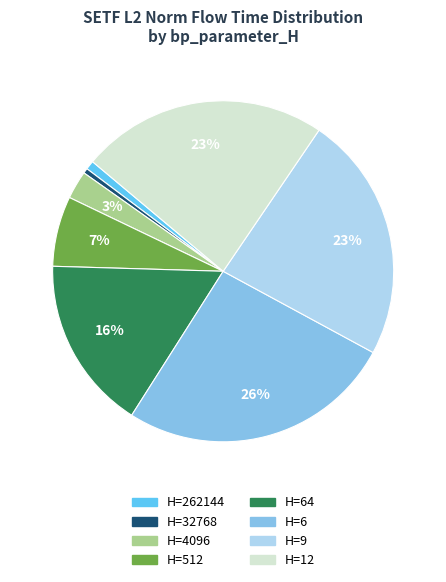

Does any single category account for the majority?

No